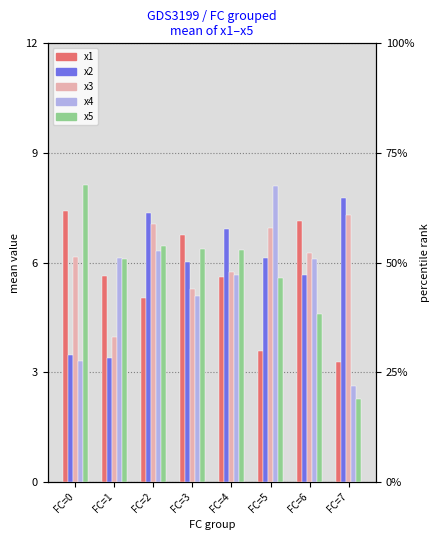

Reading left to right, list all the values displayed in this chart.

x1: FC=0=7.4	FC=1=5.6	FC=2=5.0	FC=3=6.8	FC=4=5.6	FC=5=3.6	FC=6=7.1	FC=7=3.3
x2: FC=0=3.5	FC=1=3.4	FC=2=7.3	FC=3=6.0	FC=4=6.9	FC=5=6.1	FC=6=5.7	FC=7=7.8
x3: FC=0=6.1	FC=1=4.0	FC=2=7.0	FC=3=5.3	FC=4=5.7	FC=5=6.9	FC=6=6.2	FC=7=7.3
x4: FC=0=3.3	FC=1=6.1	FC=2=6.3	FC=3=5.1	FC=4=5.7	FC=5=8.1	FC=6=6.1	FC=7=2.6
x5: FC=0=8.1	FC=1=6.1	FC=2=6.5	FC=3=6.4	FC=4=6.3	FC=5=5.6	FC=6=4.6	FC=7=2.3